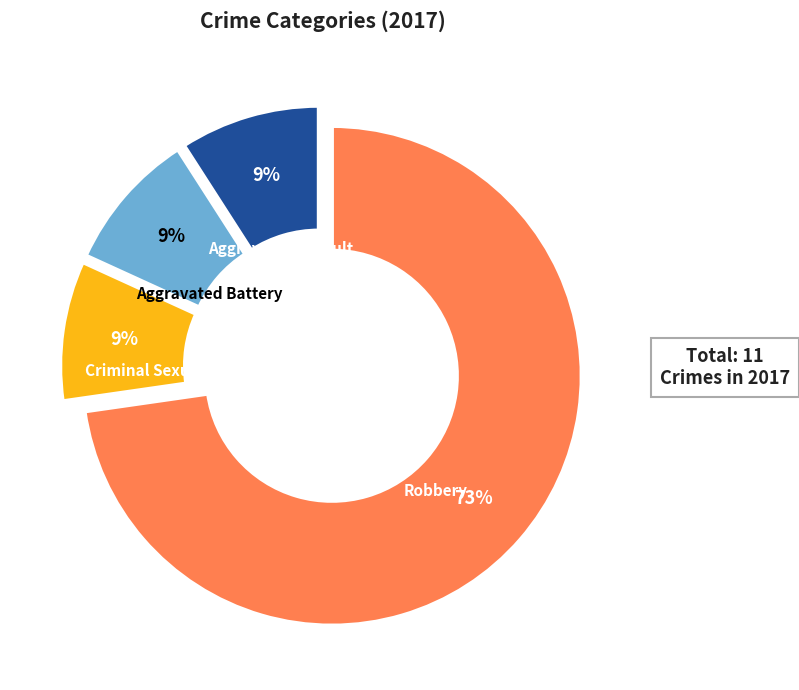

Combined, do Aggravated Battery and Aggravated Assault account for over 50%?

No